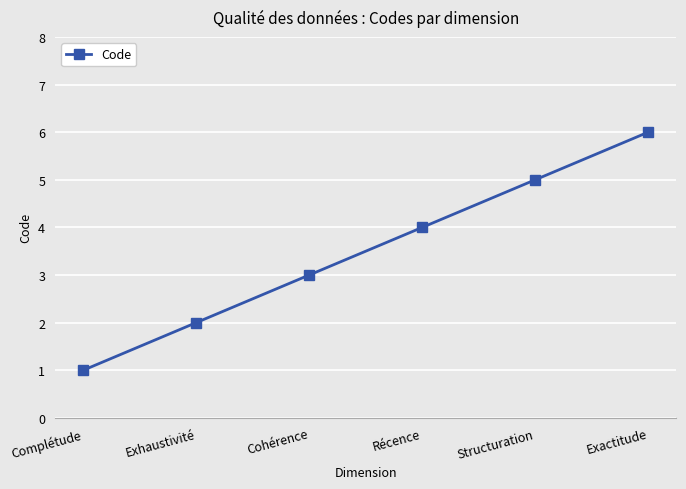

What is the smallest value displayed?

1